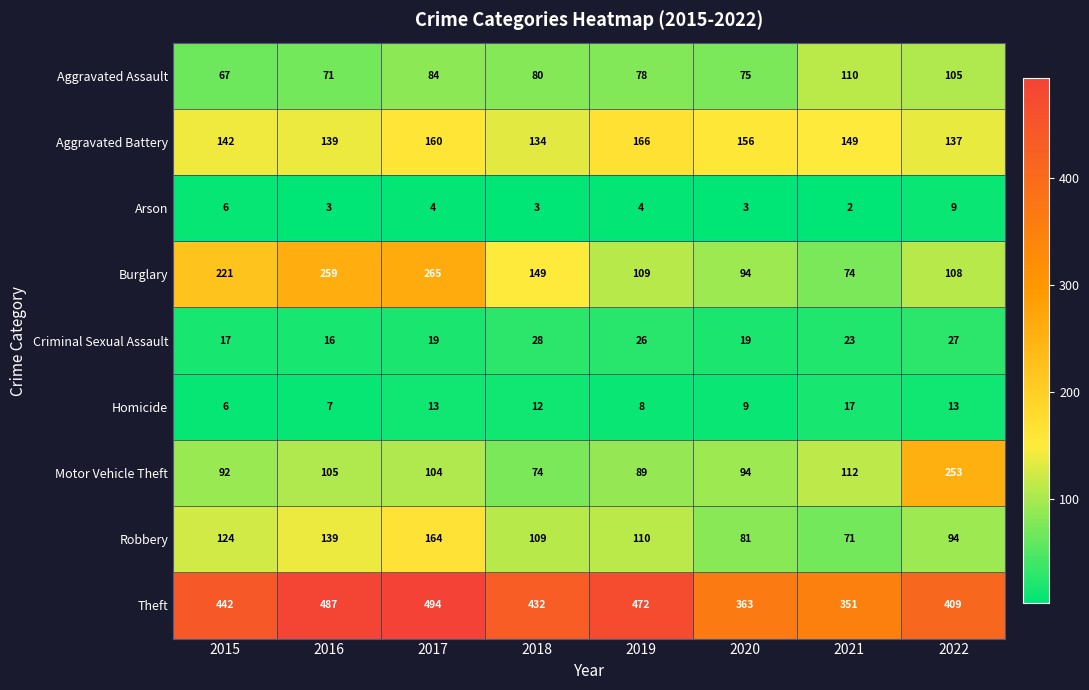

Is it true that Robbery equals 94 at 2021?

False